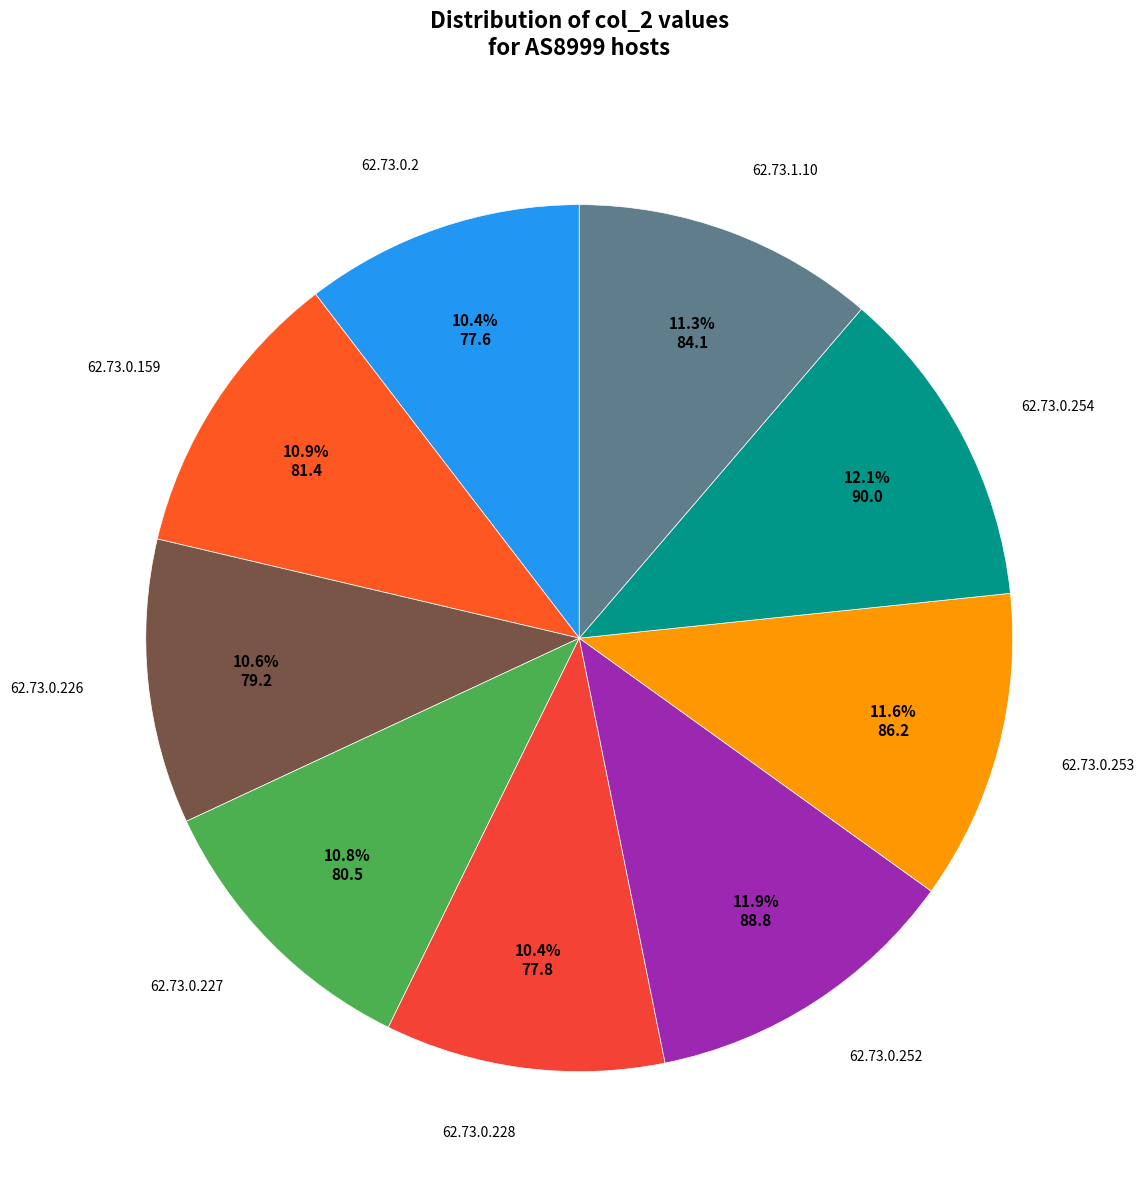

To the nearest percent, what is the difference between the largest and smallest slice percentages?

2%